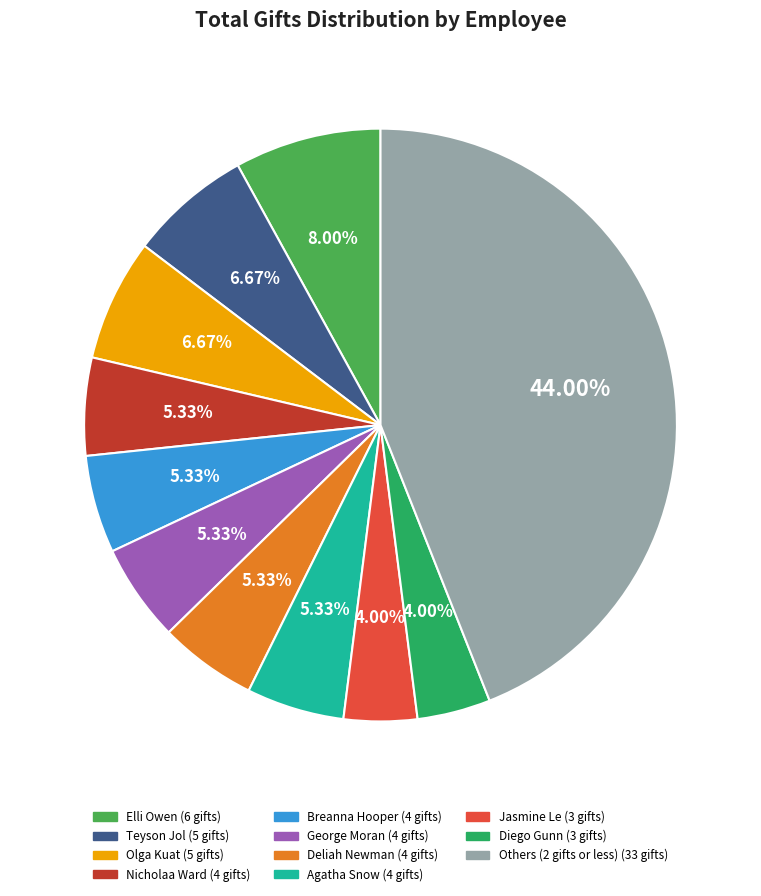

Does any single category account for the majority?

No